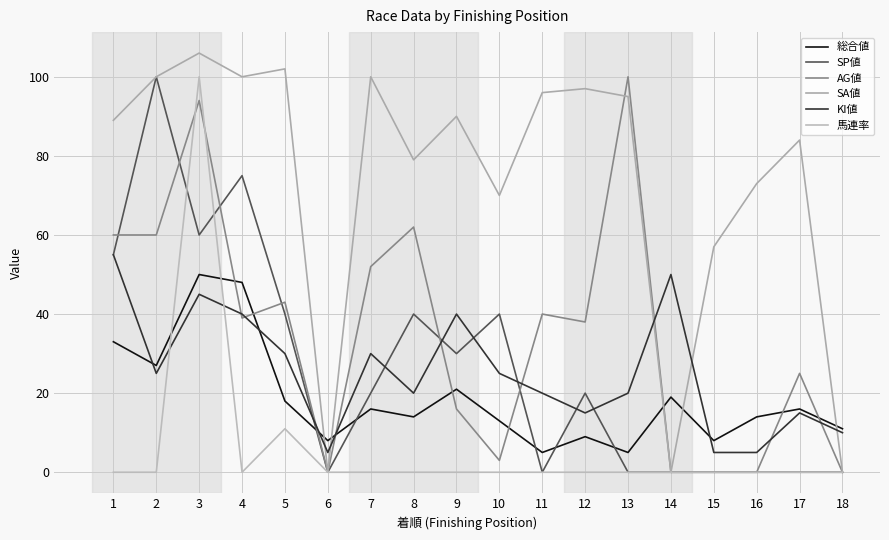

Rank the categories by SP値 value from lowest to highest.

6, 11, 13, 14, 15, 16, 17, 18, 7, 12, 9, 5, 8, 10, 1, 3, 4, 2